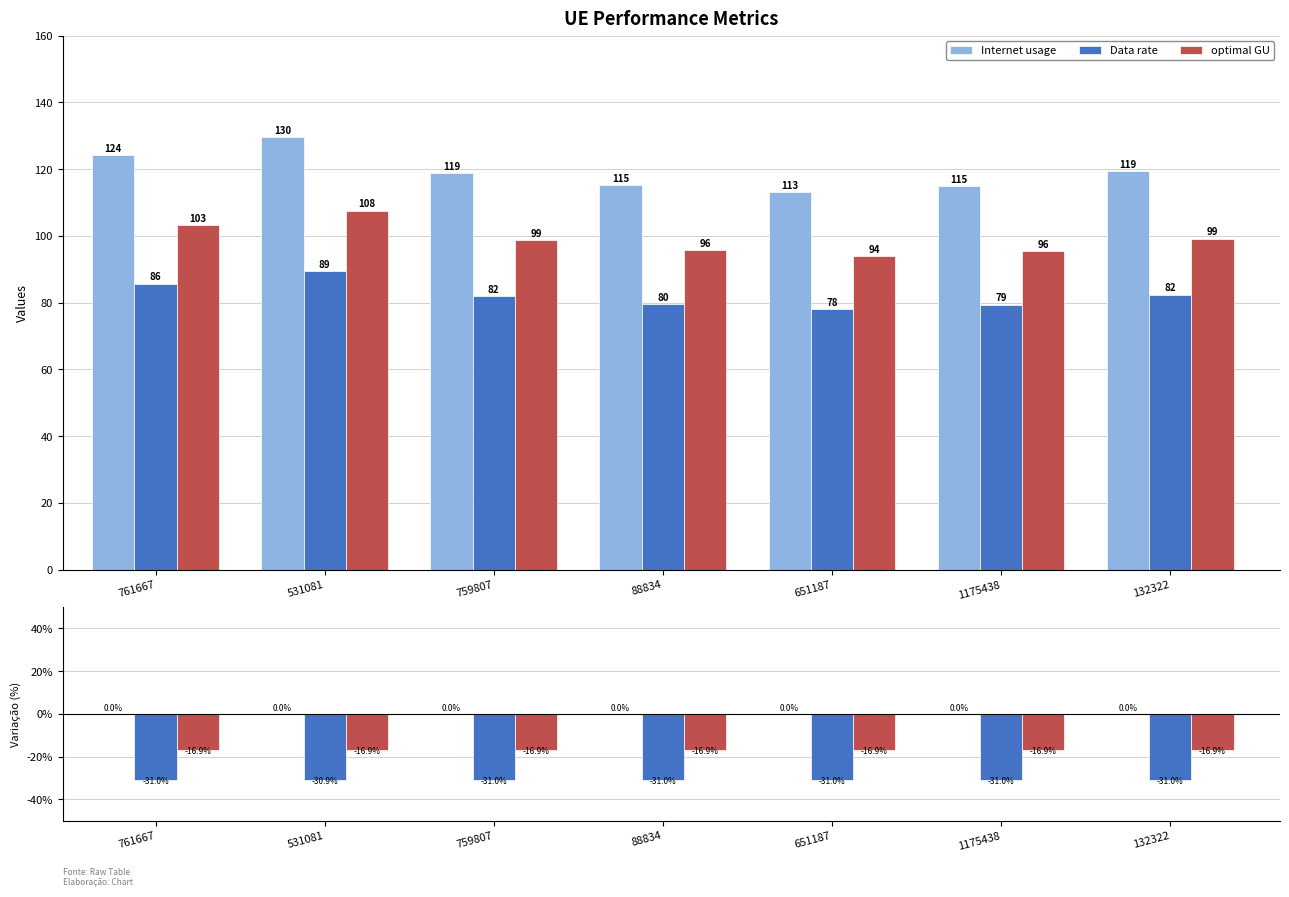

Which category has the lowest value in the Data rate series?

651187